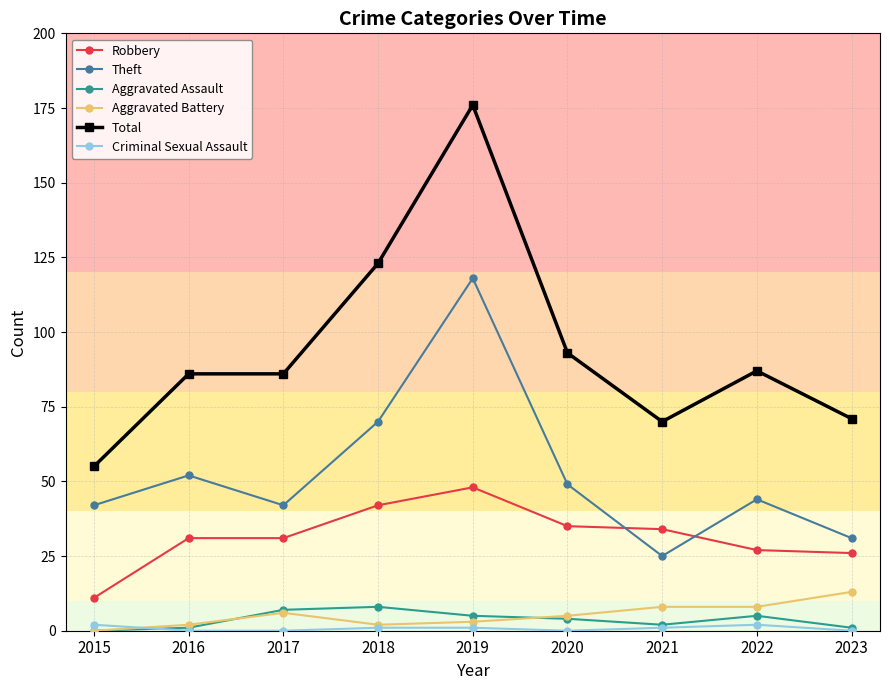

At which label does Aggravated Battery reach its peak?

2023